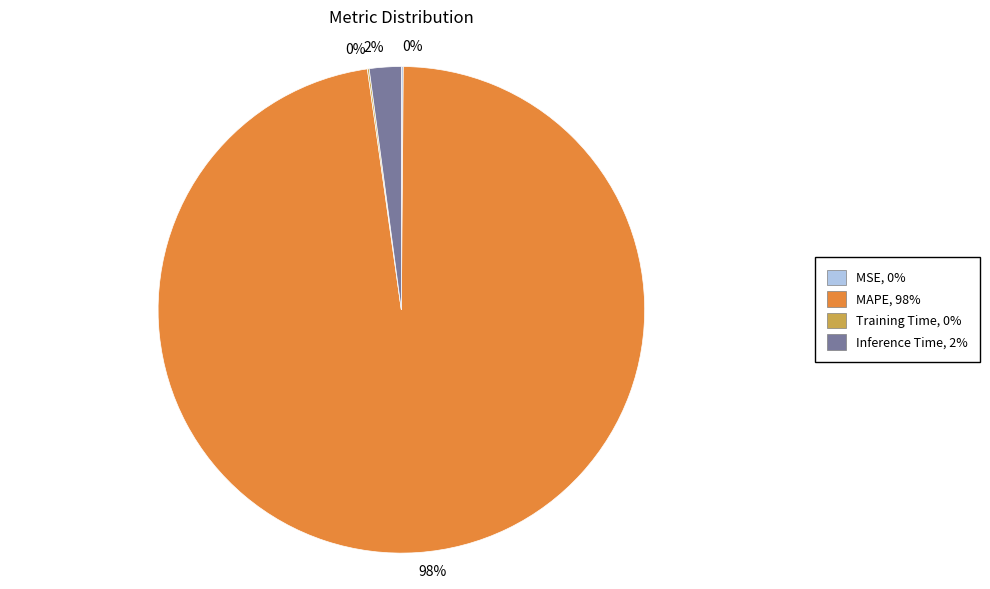

To the nearest percent, what is the difference between the largest and smallest slice percentages?

98%